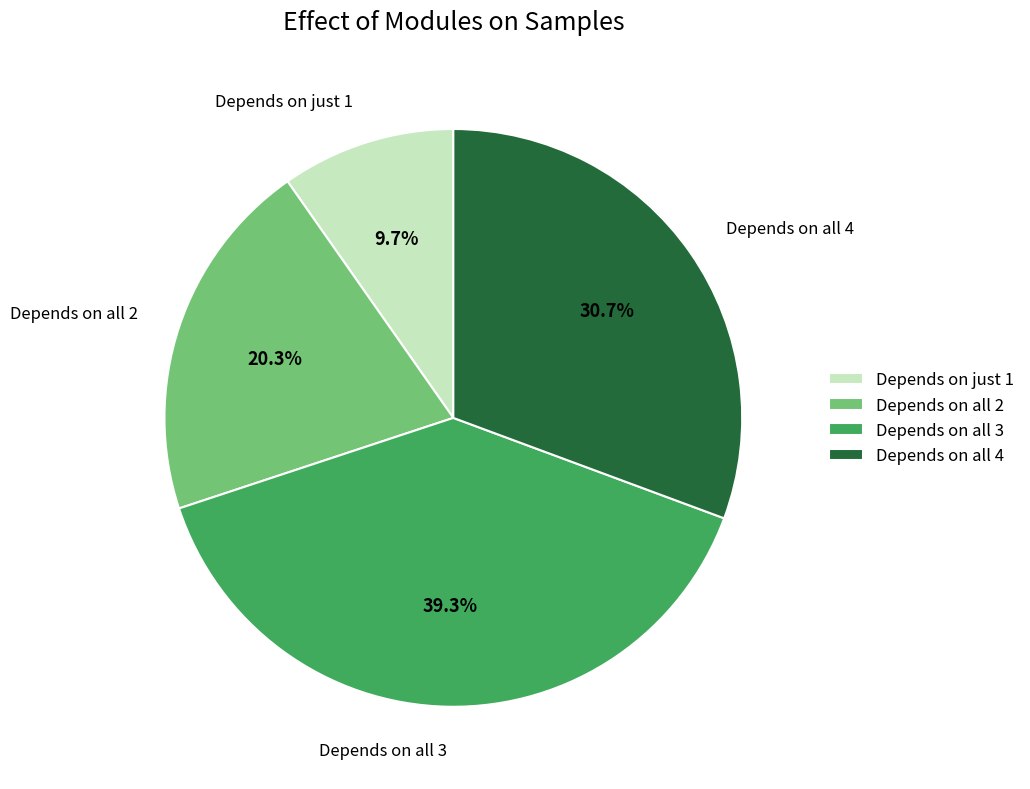

Is there any slice that represents more than half of the pie?

No